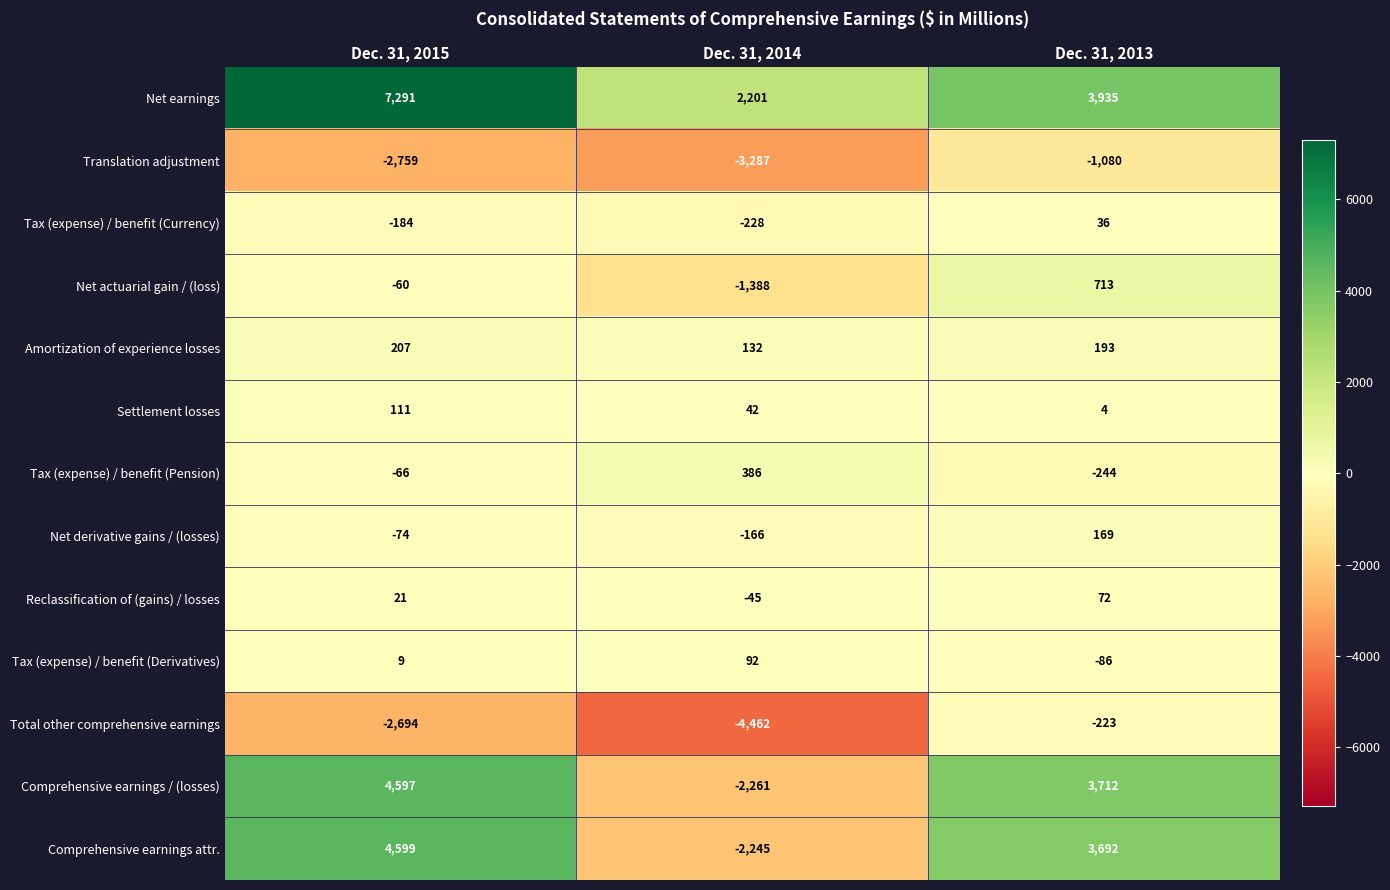

What is the average value of the Net actuarial gain / (loss) series?

-245